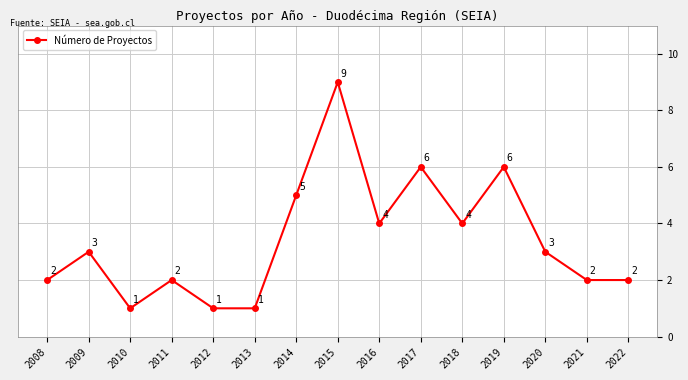

The chart shows a value of 3 at 2008. True or false?

False